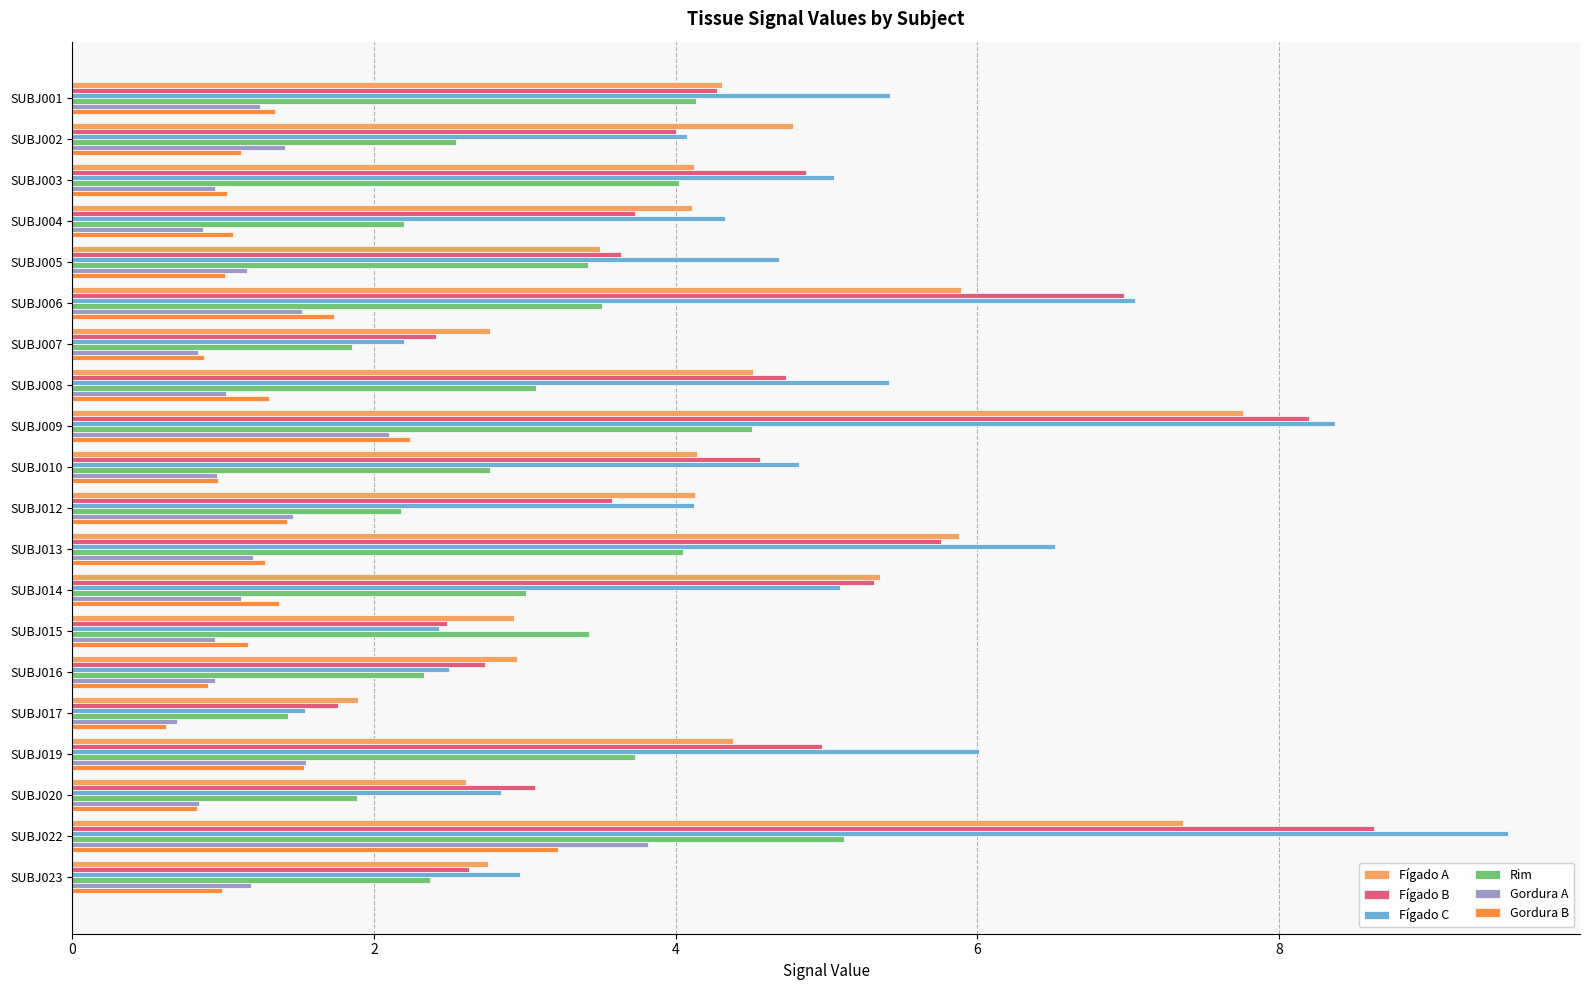

What is the minimum value shown in the chart?

0.6